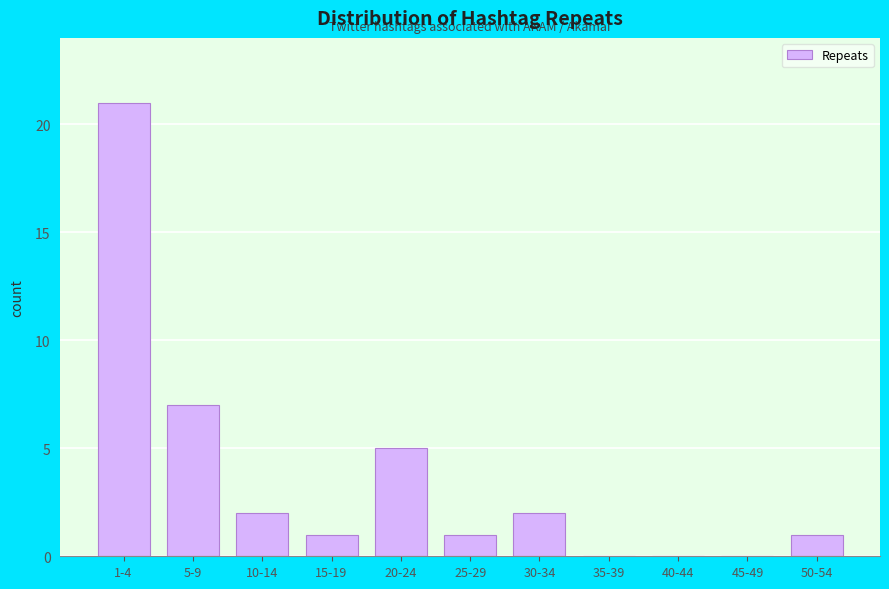

Reading left to right, extract all data points from this chart.

1-4=21	5-9=7	10-14=2	15-19=1	20-24=5	25-29=1	30-34=2	35-39=0	40-44=0	45-49=0	50-54=1